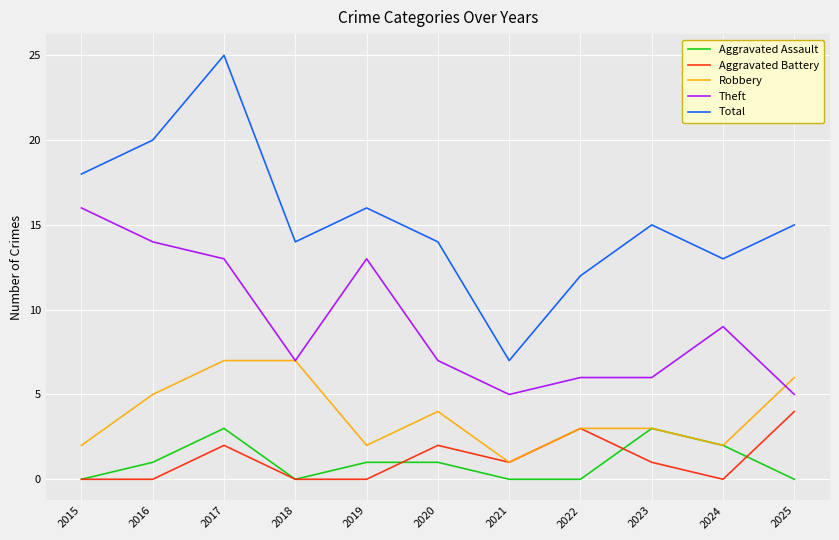

What is the difference between the highest and lowest values at 2020?

13